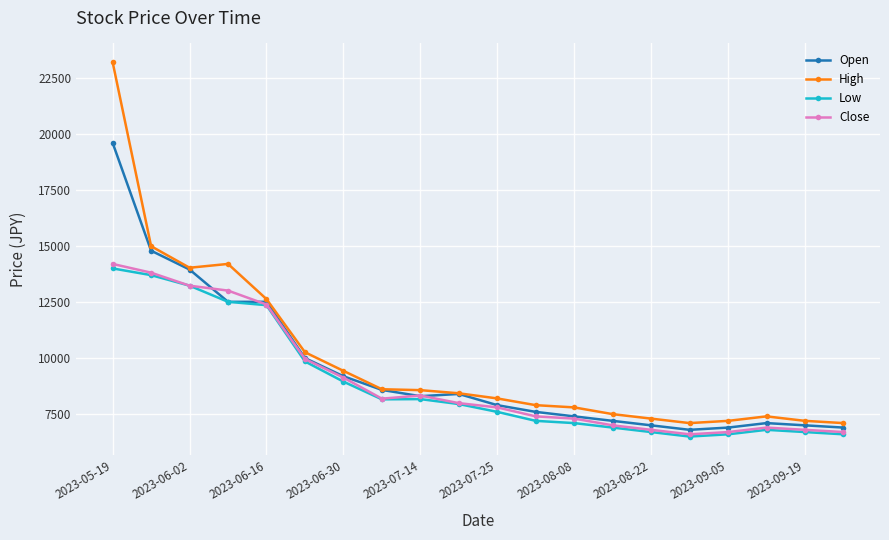

True or false: Close has more than 0 interior local peaks.

True